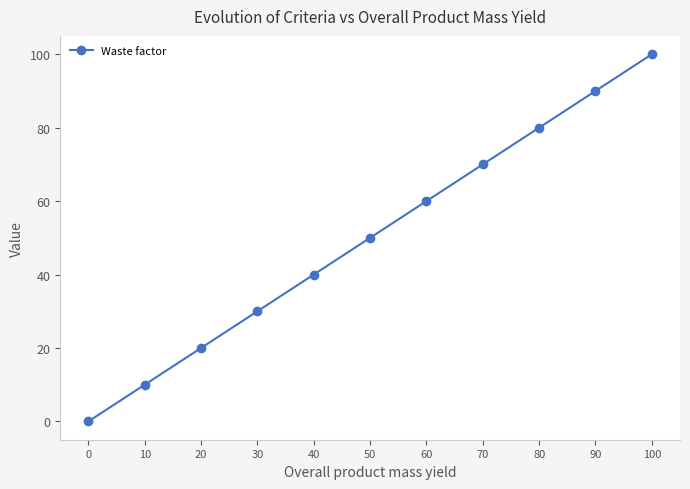

True or false: the data has more than 1 interior local peaks.

False